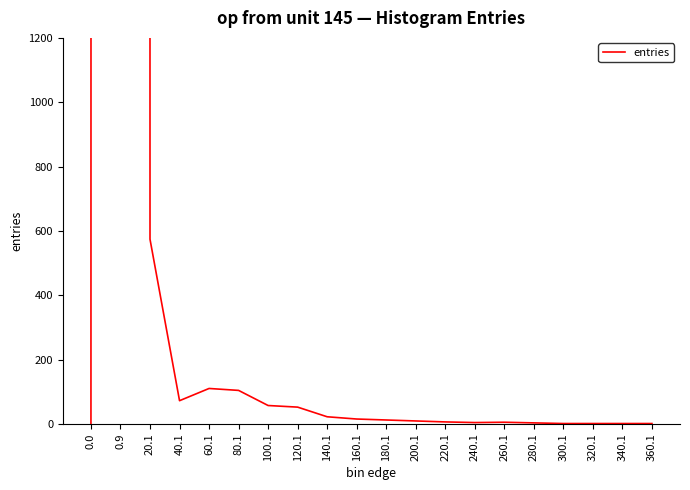

At which label is the value closest to 499475?

20.1